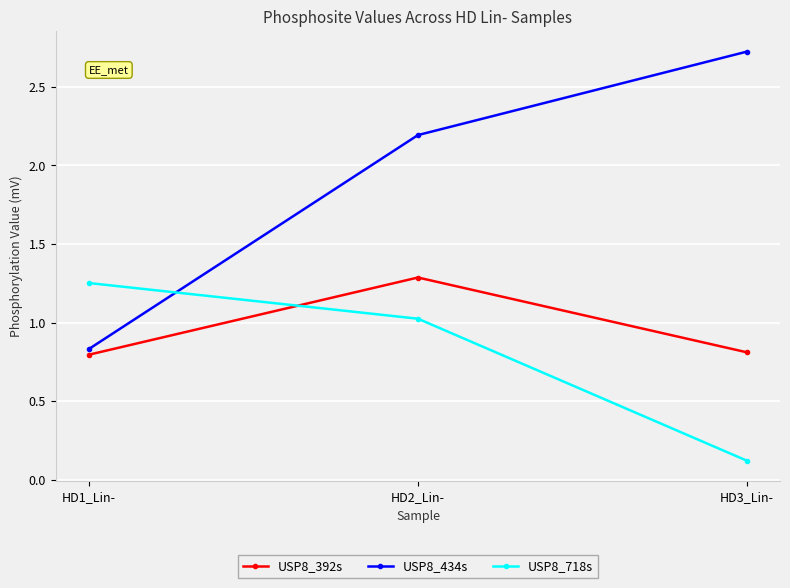

Which series has the largest total across all categories?

USP8_434s